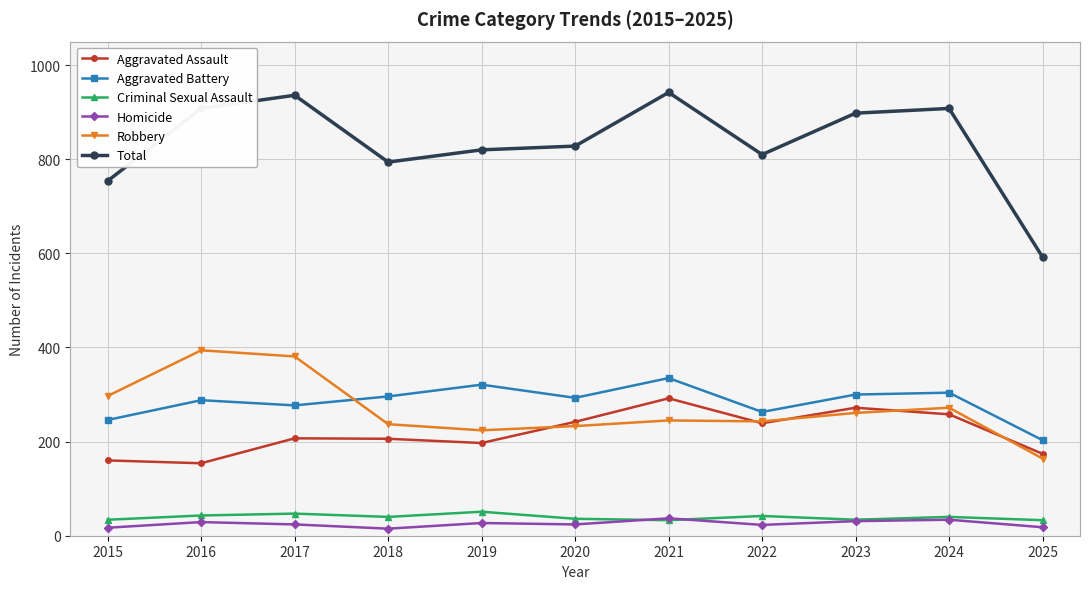

What value does the Aggravated Battery series have at 2017?

277